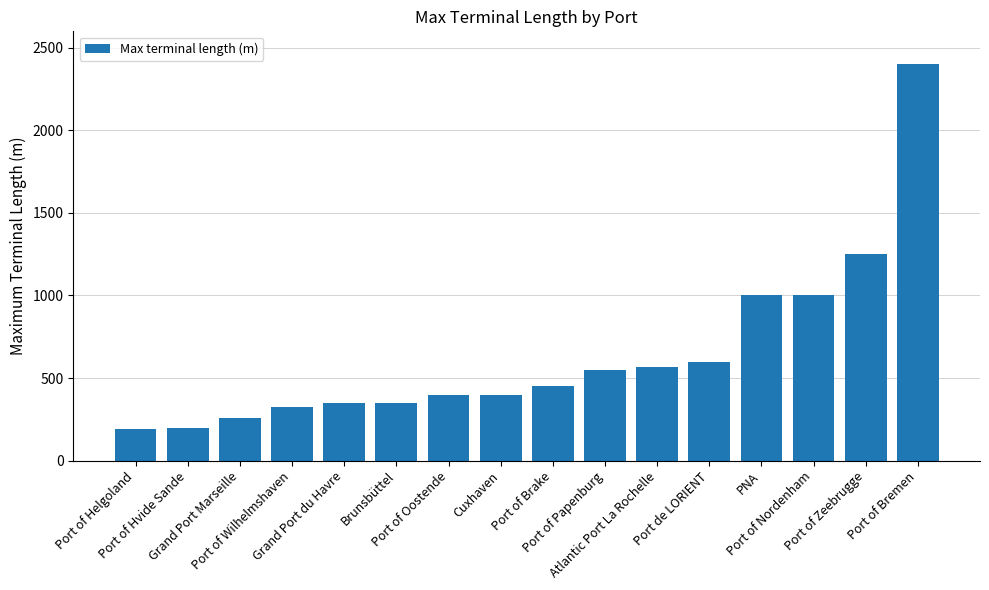

What is the sum of the values at Port de LORIENT and Cuxhaven?

1000